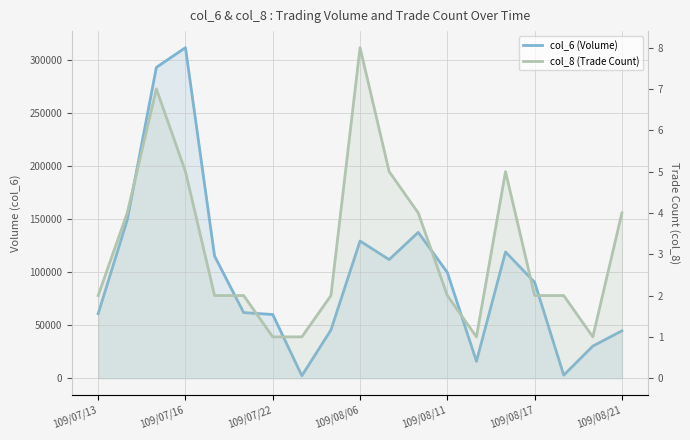

At 17, list the series in order from largest to smallest.

col_6 (Volume), col_8 (Trade Count)